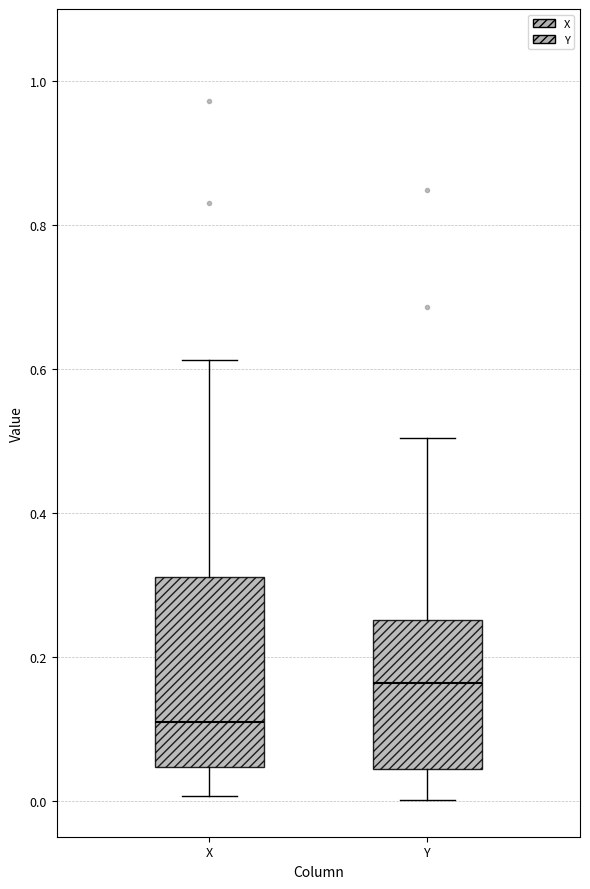

Reading left to right, transcribe this box plot: for each box, give where its median line is, the range the box spans, and where its two whiskers end, as read against the y-axis. The values are not printed on the chart, so give them approximately, as read against the axis.

X: median 0.10, box 0.04 to 0.32, whiskers 0.00 to 0.62
Y: median 0.16, box 0.04 to 0.26, whiskers 0.00 to 0.50